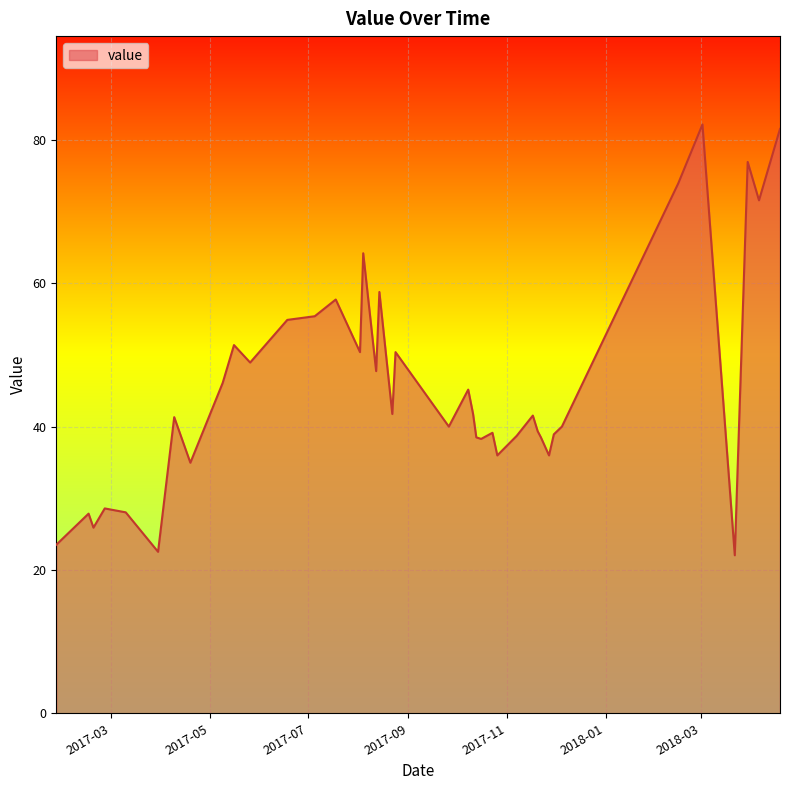

What is the greatest value displayed?

82.2